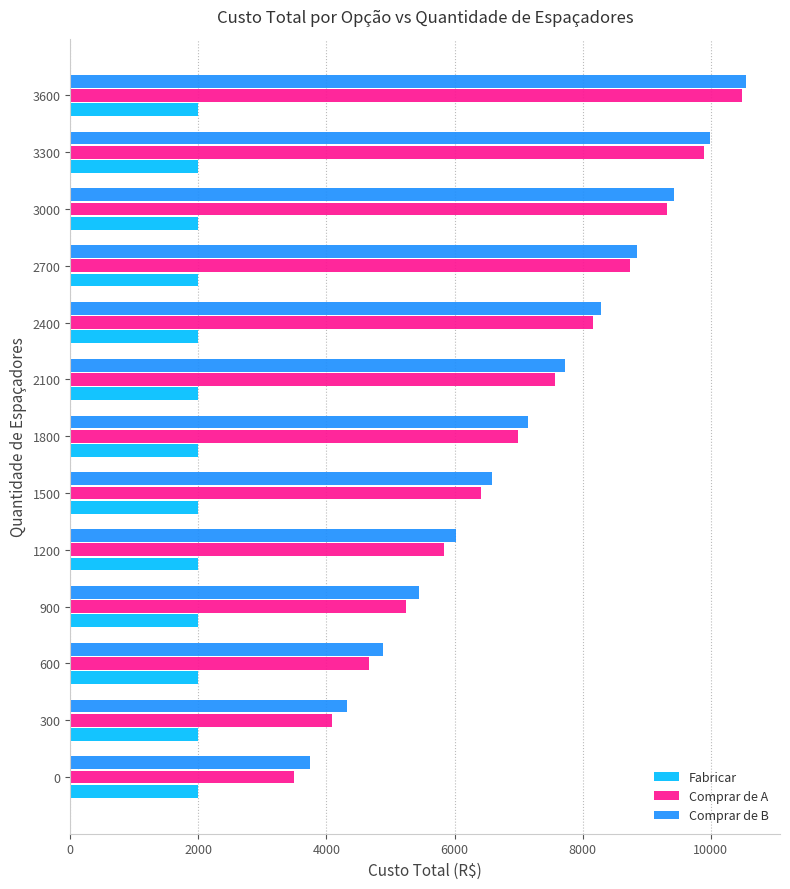

What is the total value across all series at 2400?

18442